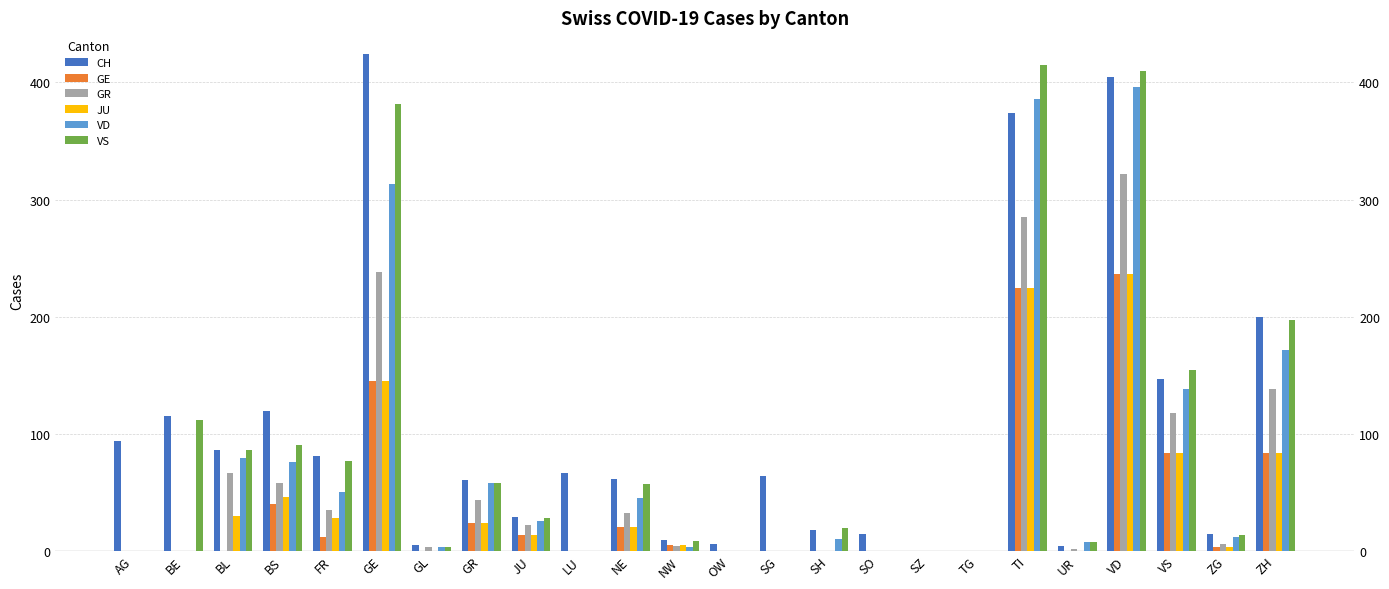

What is the label of the 24th bar from the right?

AG